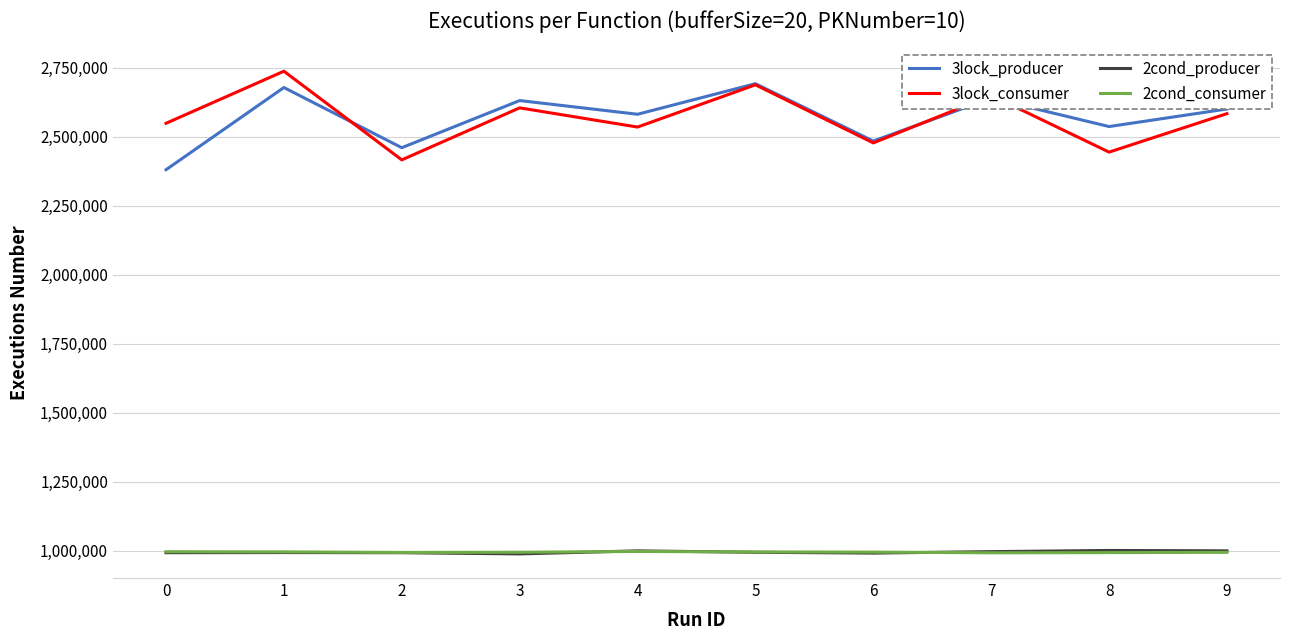

Is the value of 3lock_consumer at 1 greater than the value of 2cond_producer at 6?

Yes